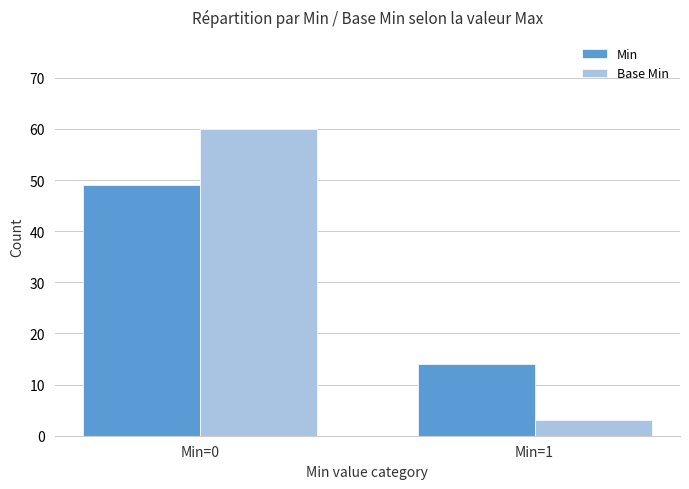

At which label does Base Min reach its peak?

Min=0